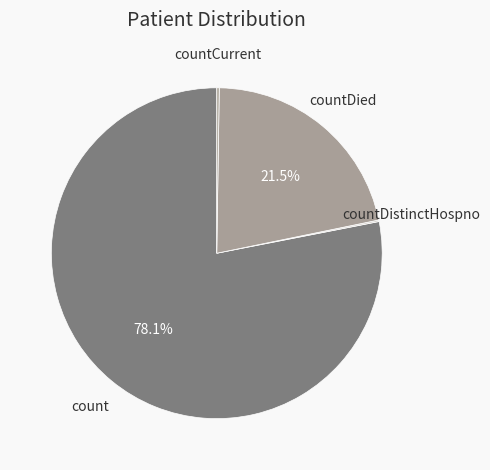

What is the largest slice in the pie chart?

count